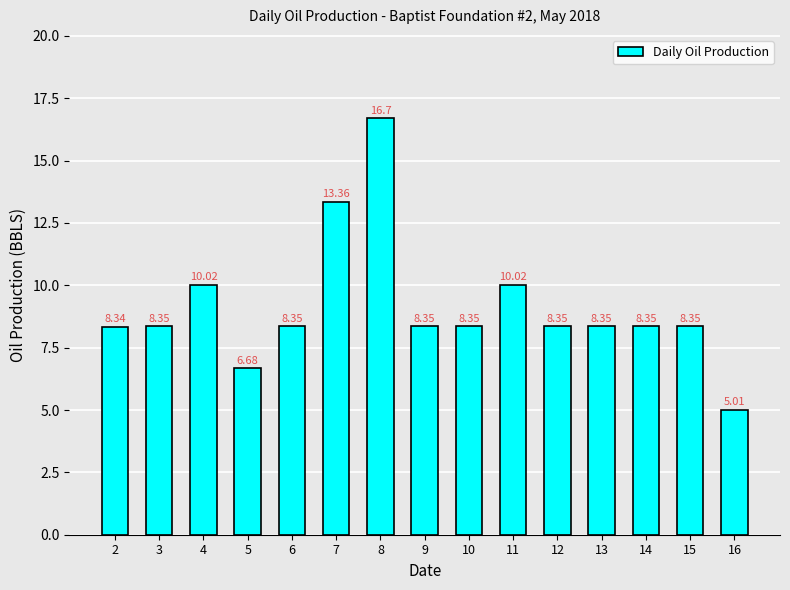

What is the difference between the maximum and minimum values?

11.7